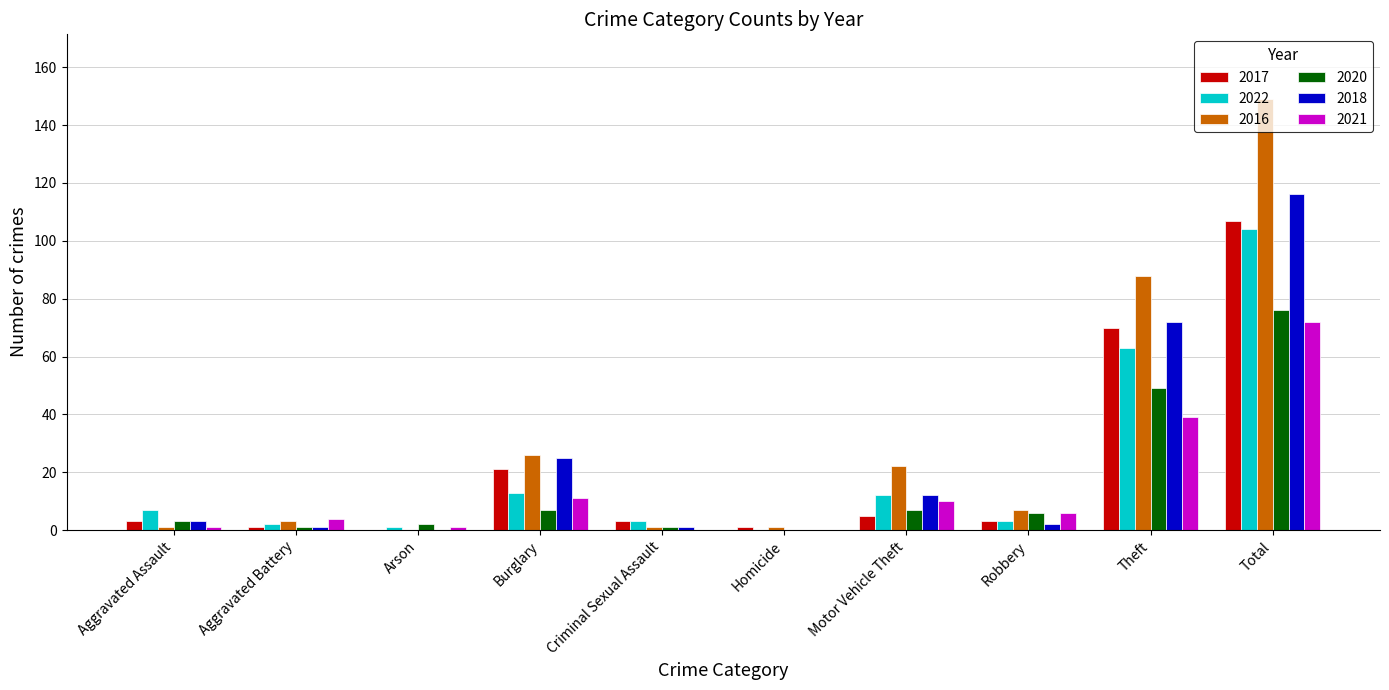

Is the value of 2022 at Motor Vehicle Theft greater than the value of 2017 at Robbery?

Yes